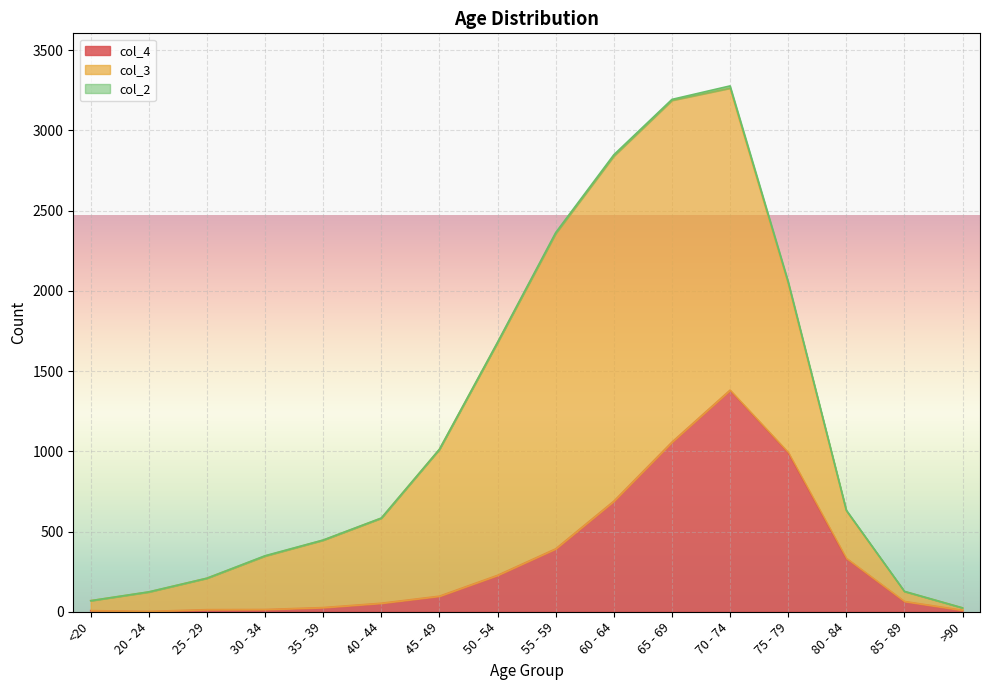

List the labels in order of col_4 value, largest first.

70 - 74, 65 - 69, 75 - 79, 60 - 64, 55 - 59, 80 - 84, 50 - 54, 45 - 49, 85 - 89, 40 - 44, 35 - 39, 30 - 34, 25 - 29, >90, <20, 20 - 24